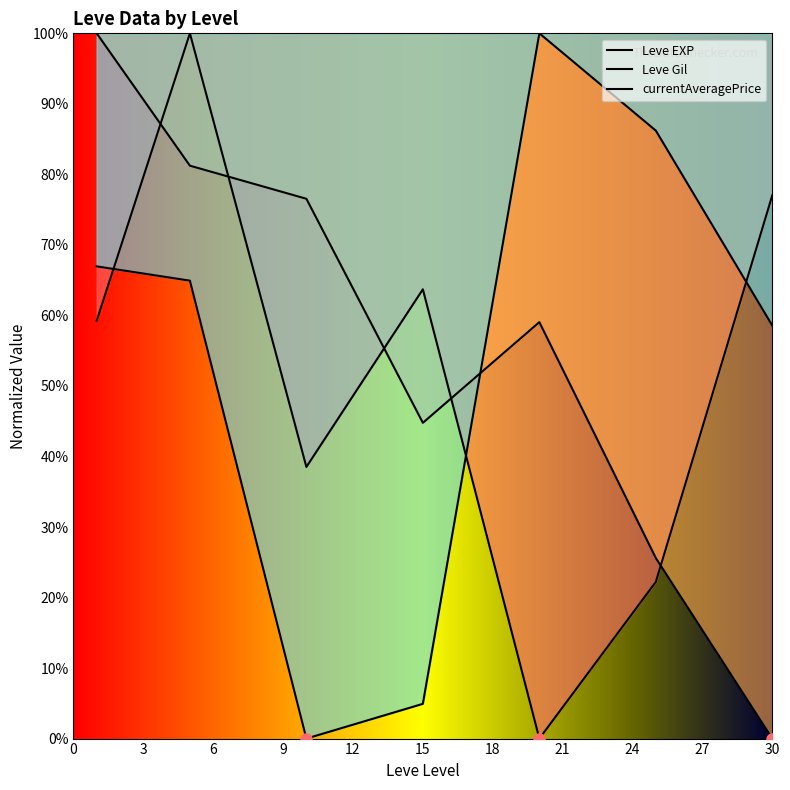

What are all the series names shown in the legend?

Leve EXP, Leve Gil, currentAveragePrice